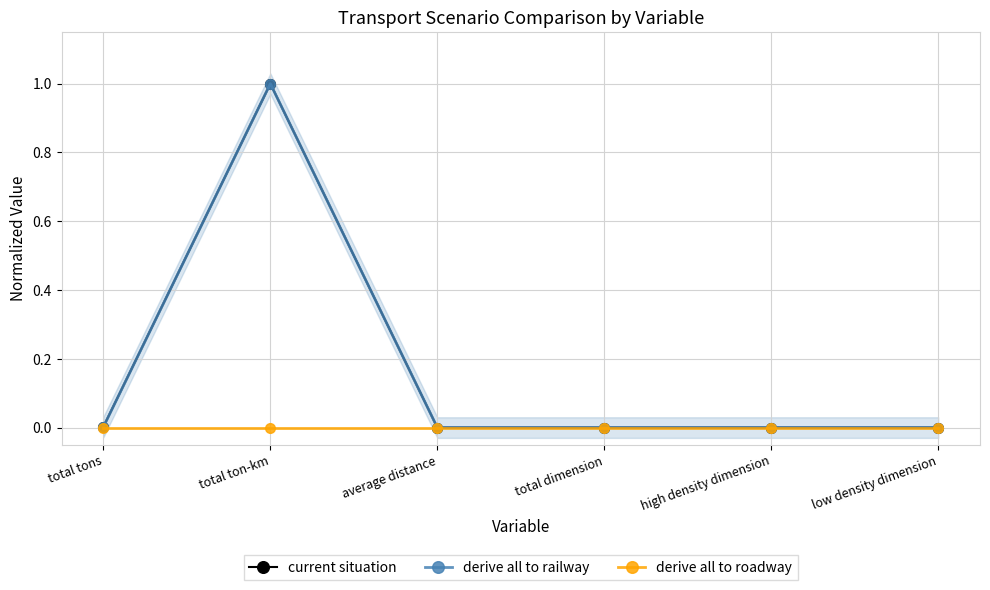

What are all the series names shown in the legend?

current situation, derive all to railway, derive all to roadway